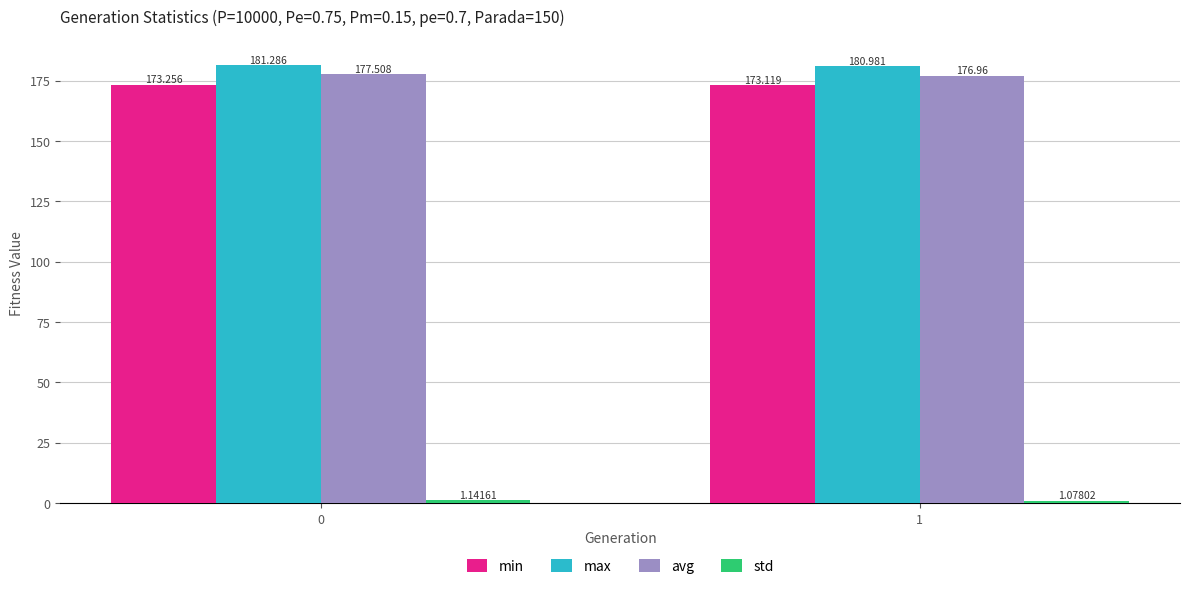

Which series has the largest total across all categories?

max